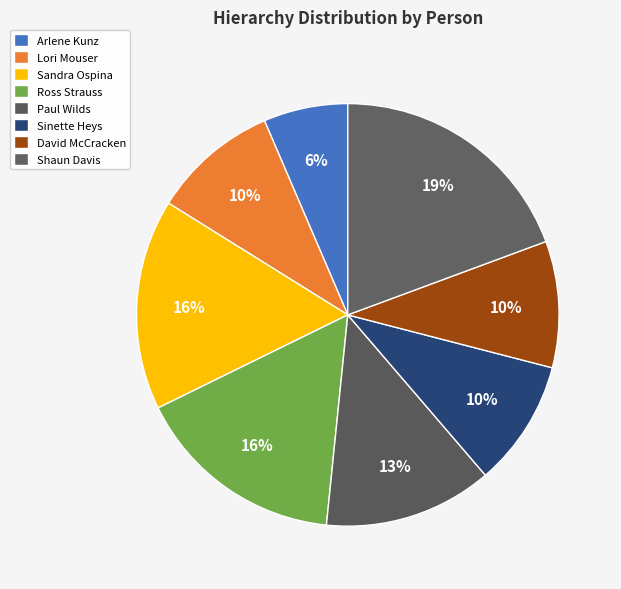

Does any single category account for the majority?

No